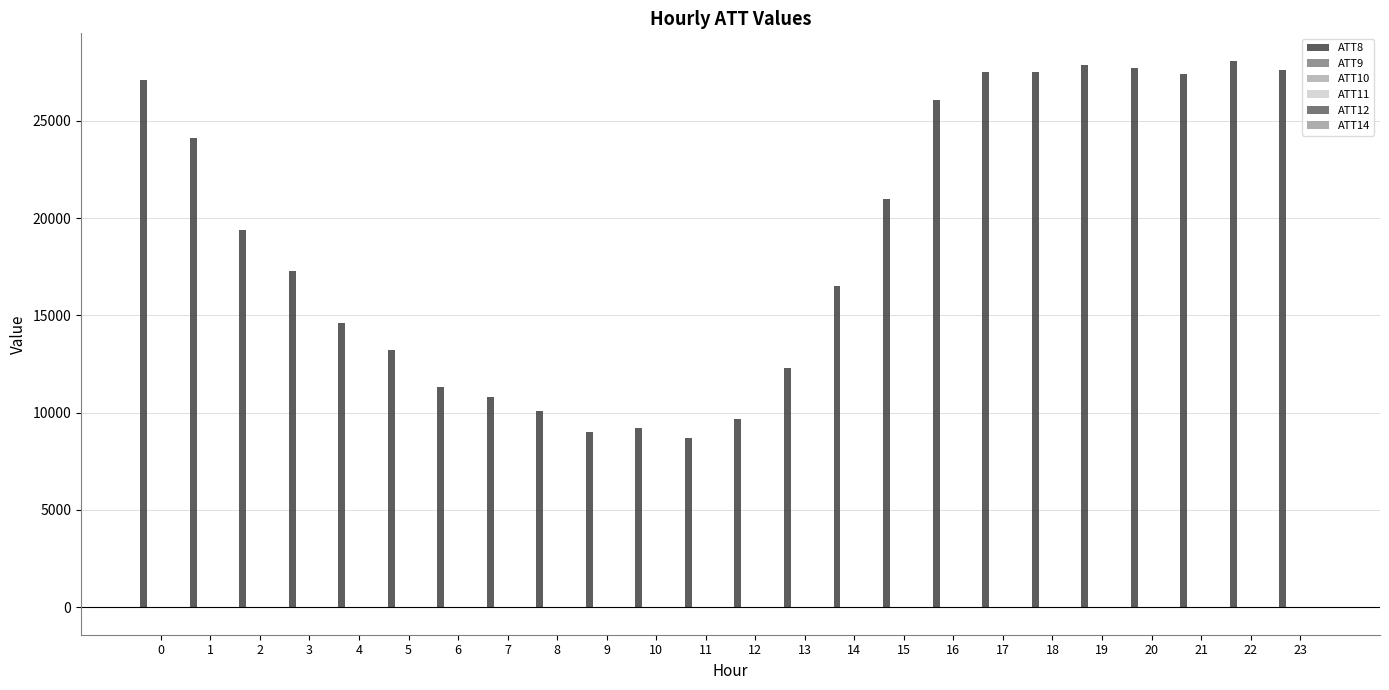

List the series in order of their peak value, lowest first.

ATT9, ATT10, ATT11, ATT12, ATT14, ATT8